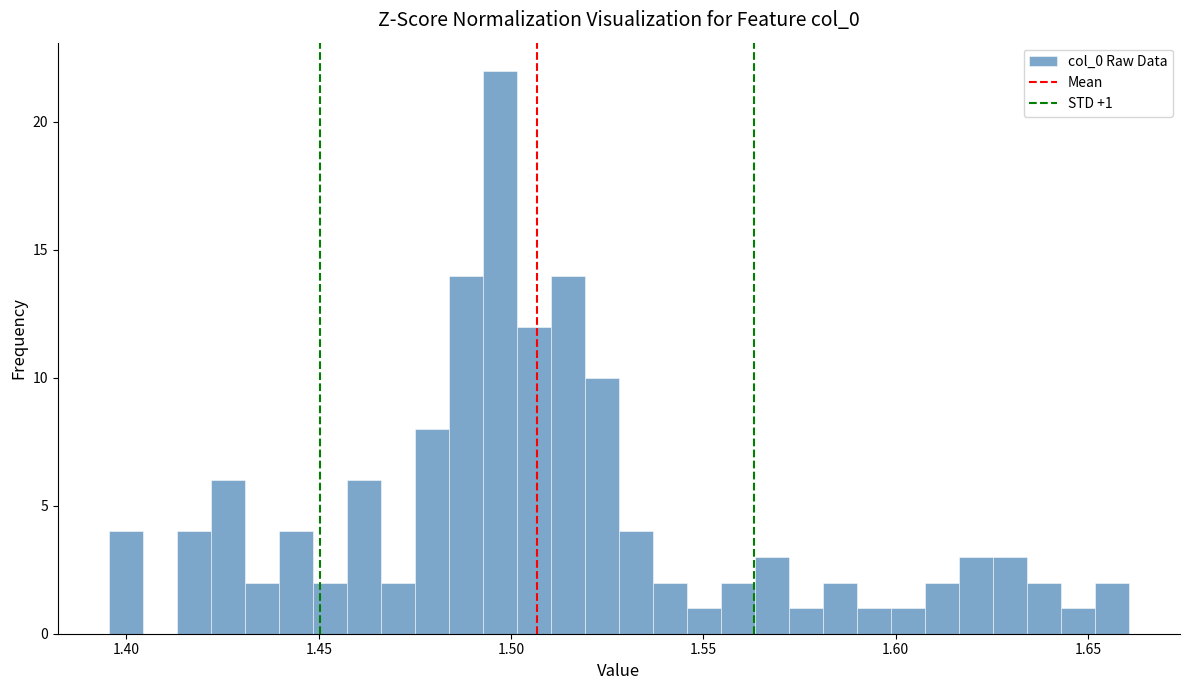

Read against the x-axis, roughly where is the centre of the tallest bar?

1.495